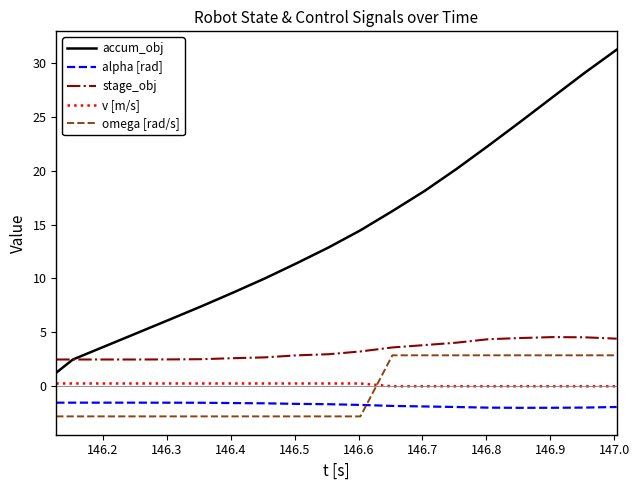

What is the minimum value for stage_obj?

2.5